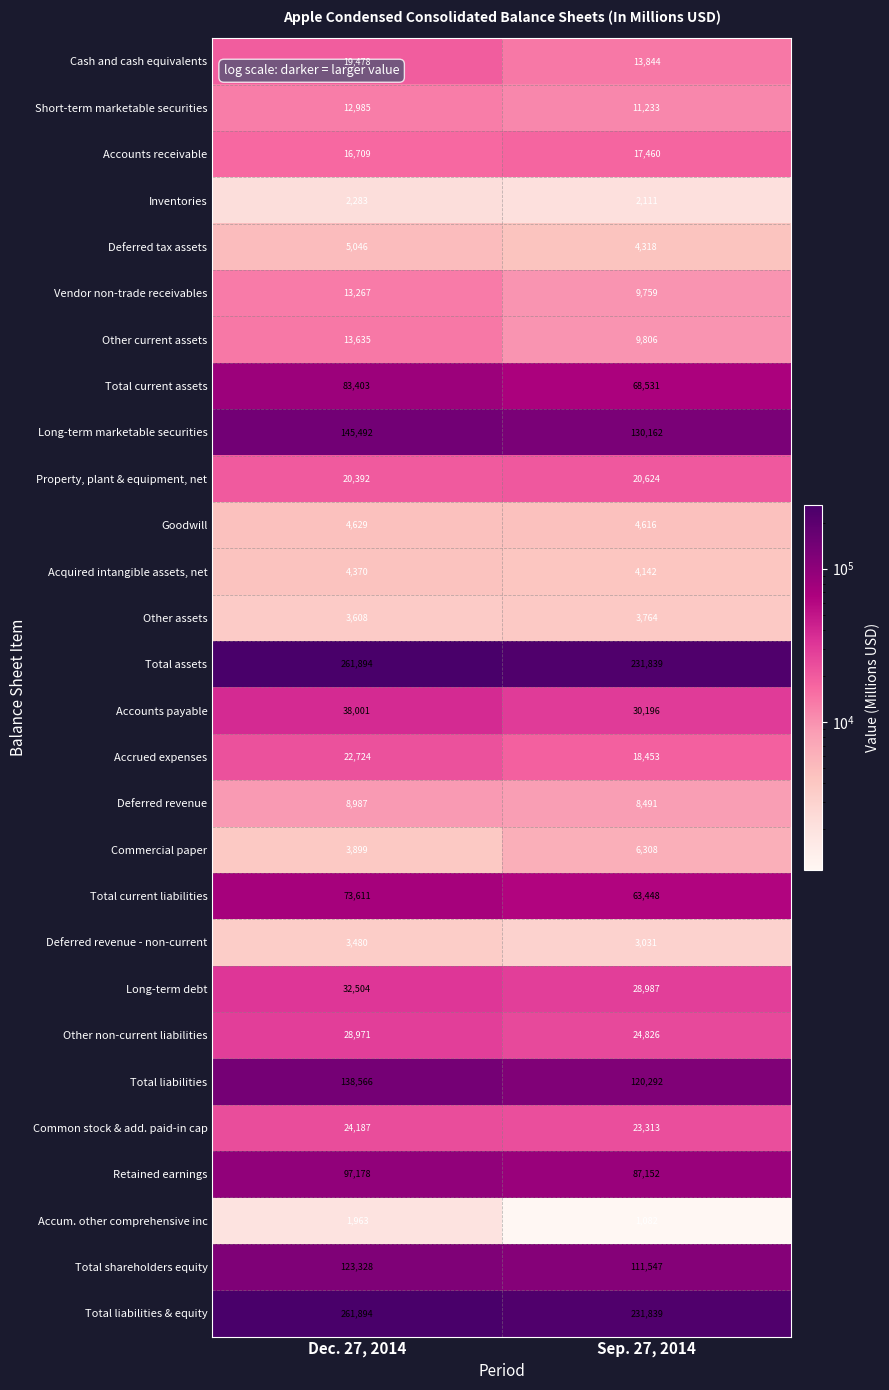

What is the sum of all Property, plant & equipment, net values?

41016